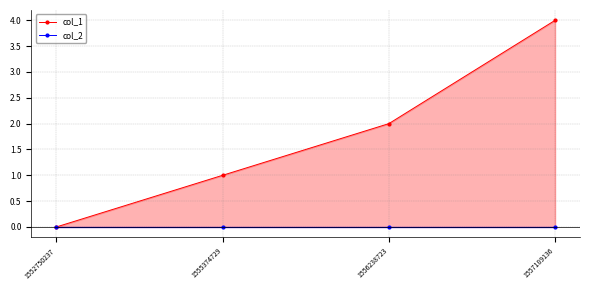

Count the col_1 values in the range 1 to 4.

3